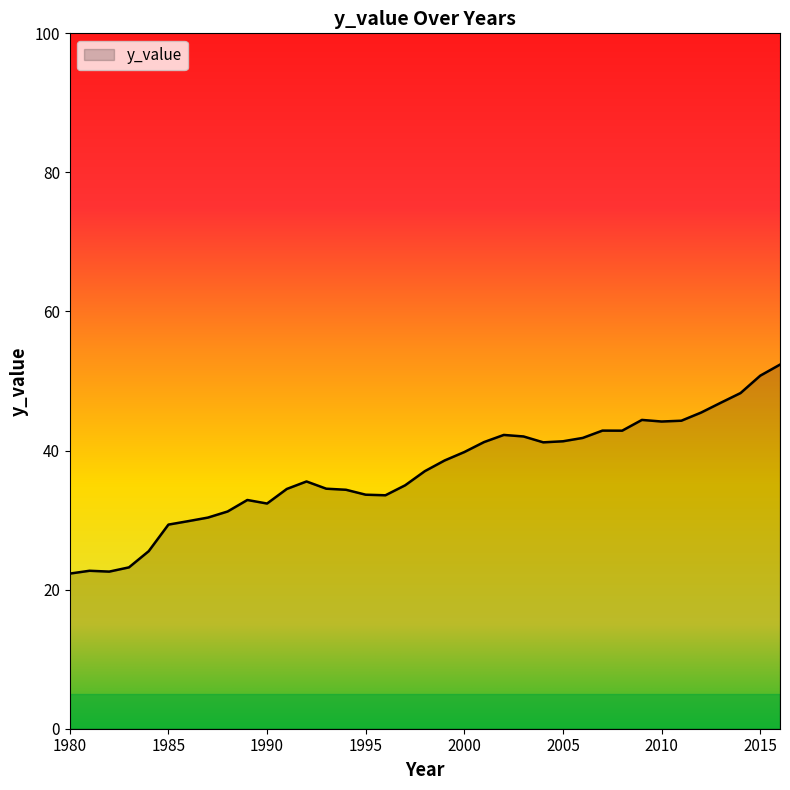

How many lines are shown in the chart?

1